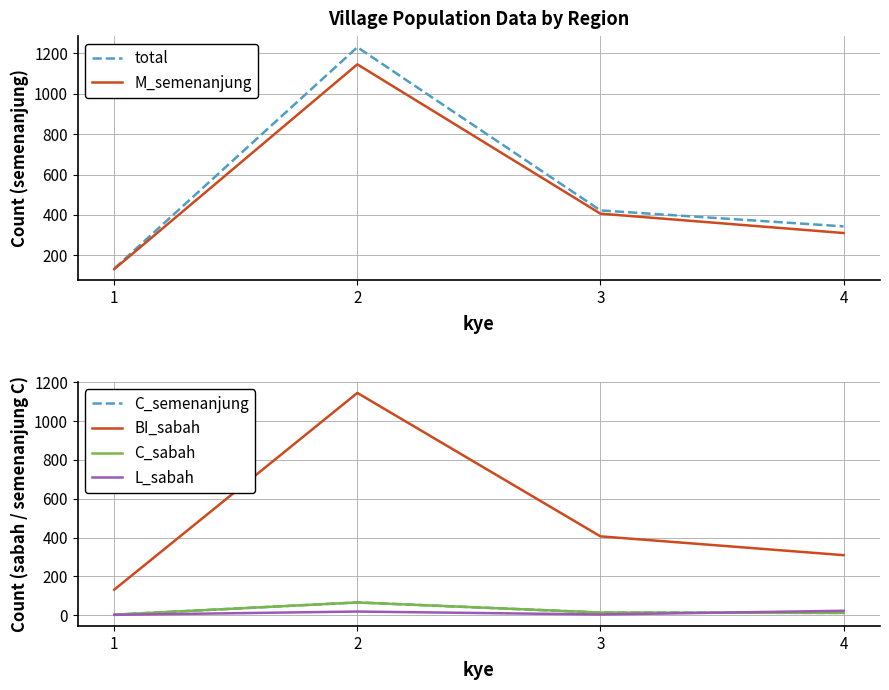

Between 2 and 4, which is larger?

2